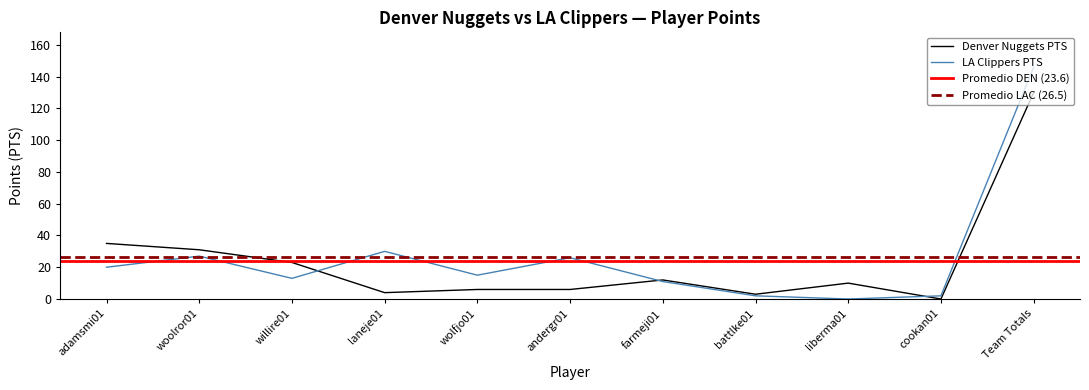

Is the value of Denver Nuggets PTS at liberma01 greater than the value of LA Clippers PTS at farmeji01?

No